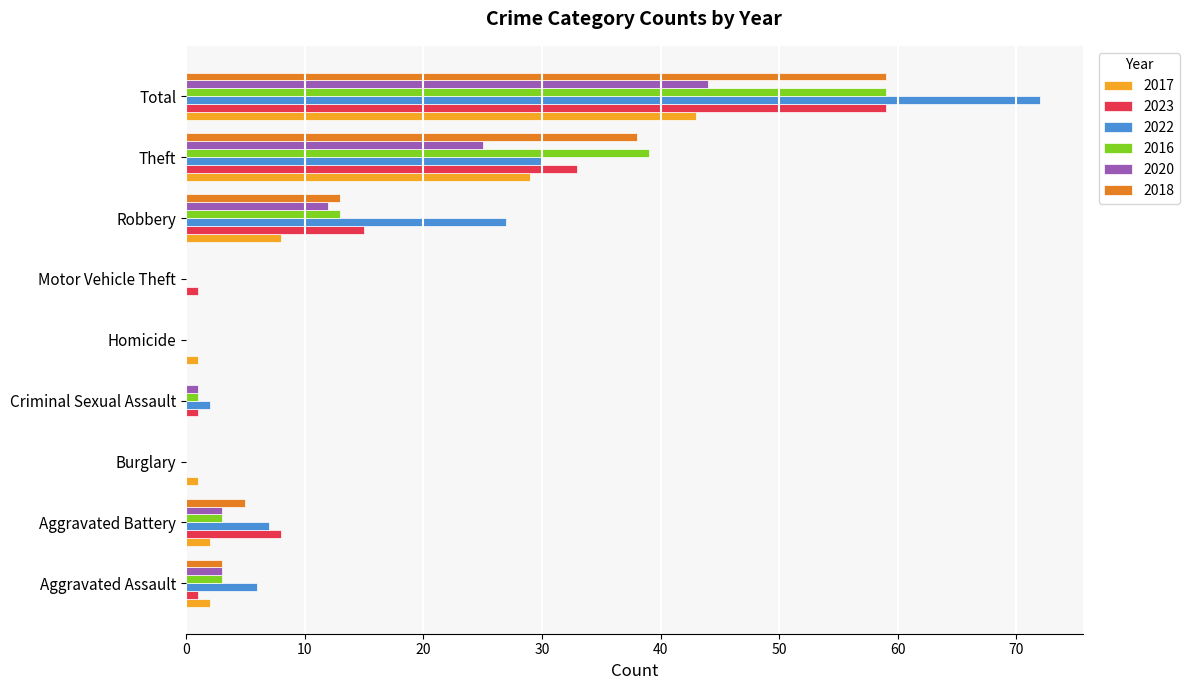

Which series has the widest spread of values?

2022